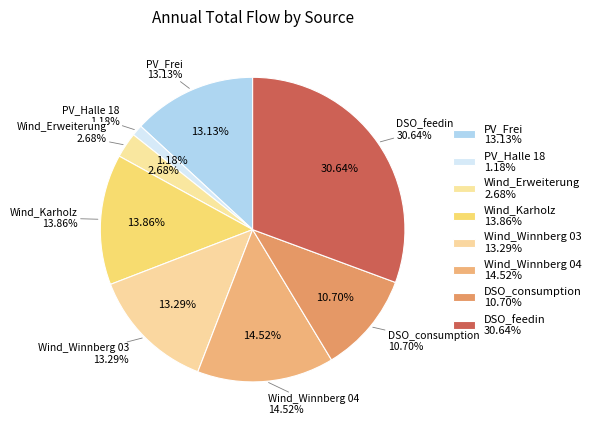

Combined, do Wind_Winnberg 03 and PV_Halle 18 account for over 50%?

No